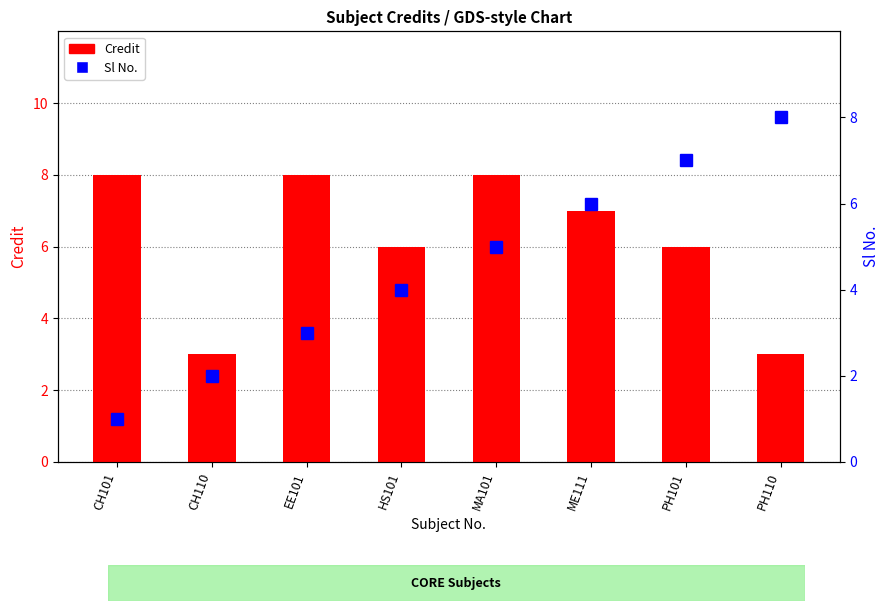

Where is Credit nearest to the value 5?

HS101